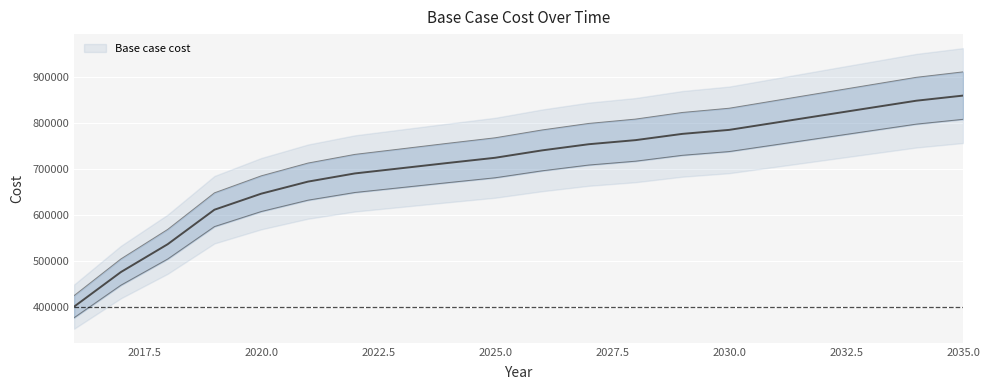

What is the value of the 6th point from the left?

672066.5